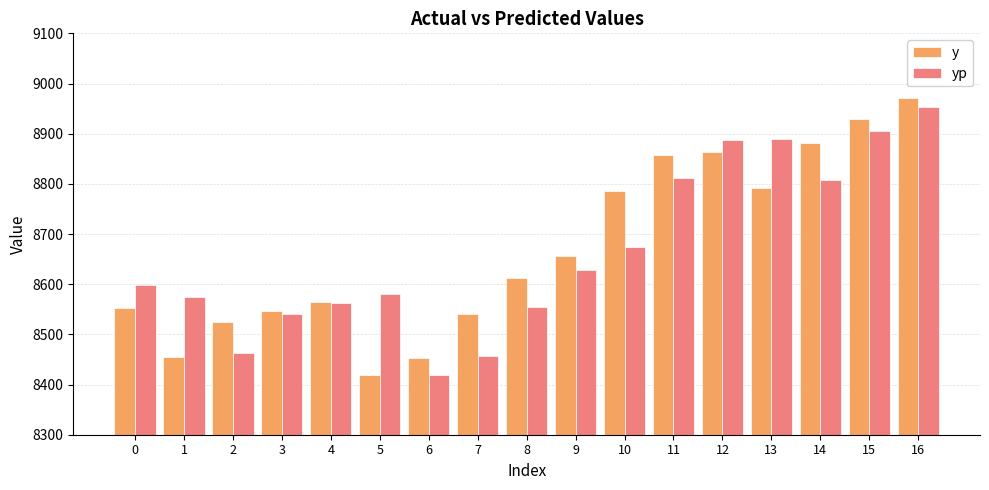

What are all the series names shown in the legend?

y, yp